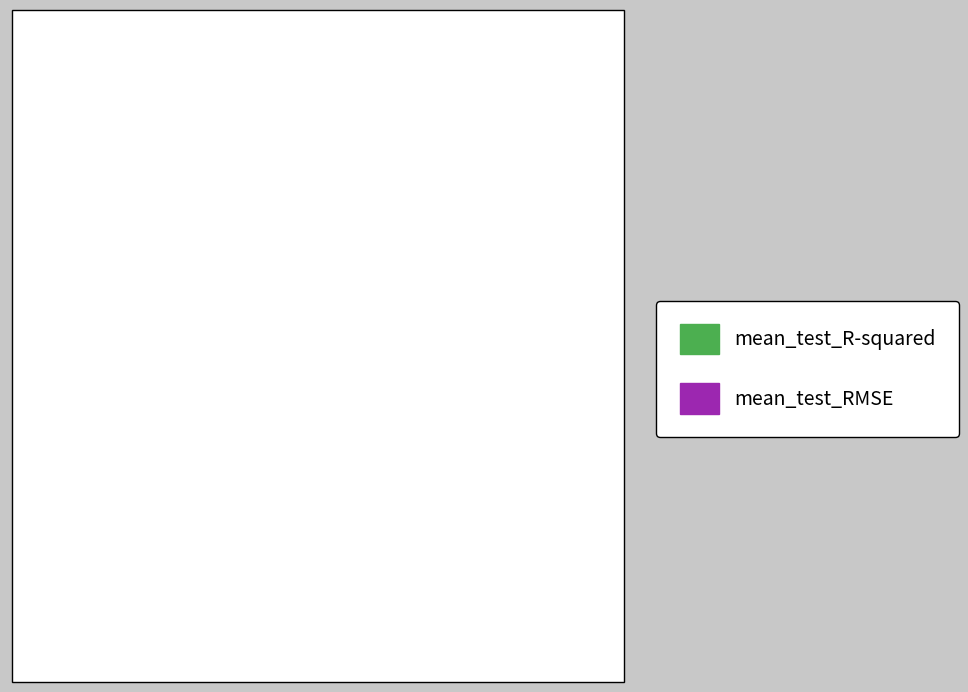

Between mean_test_R-squared and mean_test_RMSE, which is larger?

mean_test_RMSE